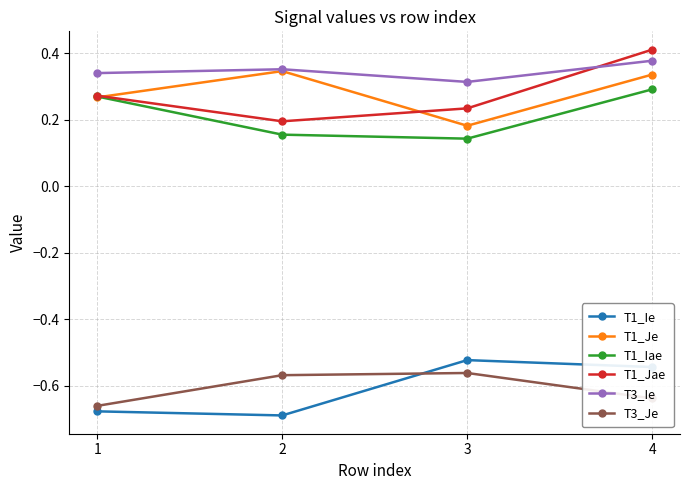

How many T1_Jae values are between 0 and 1?

4